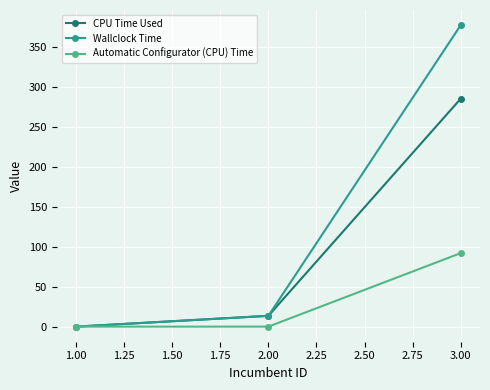

How many data points in Wallclock Time are less than 13?

1